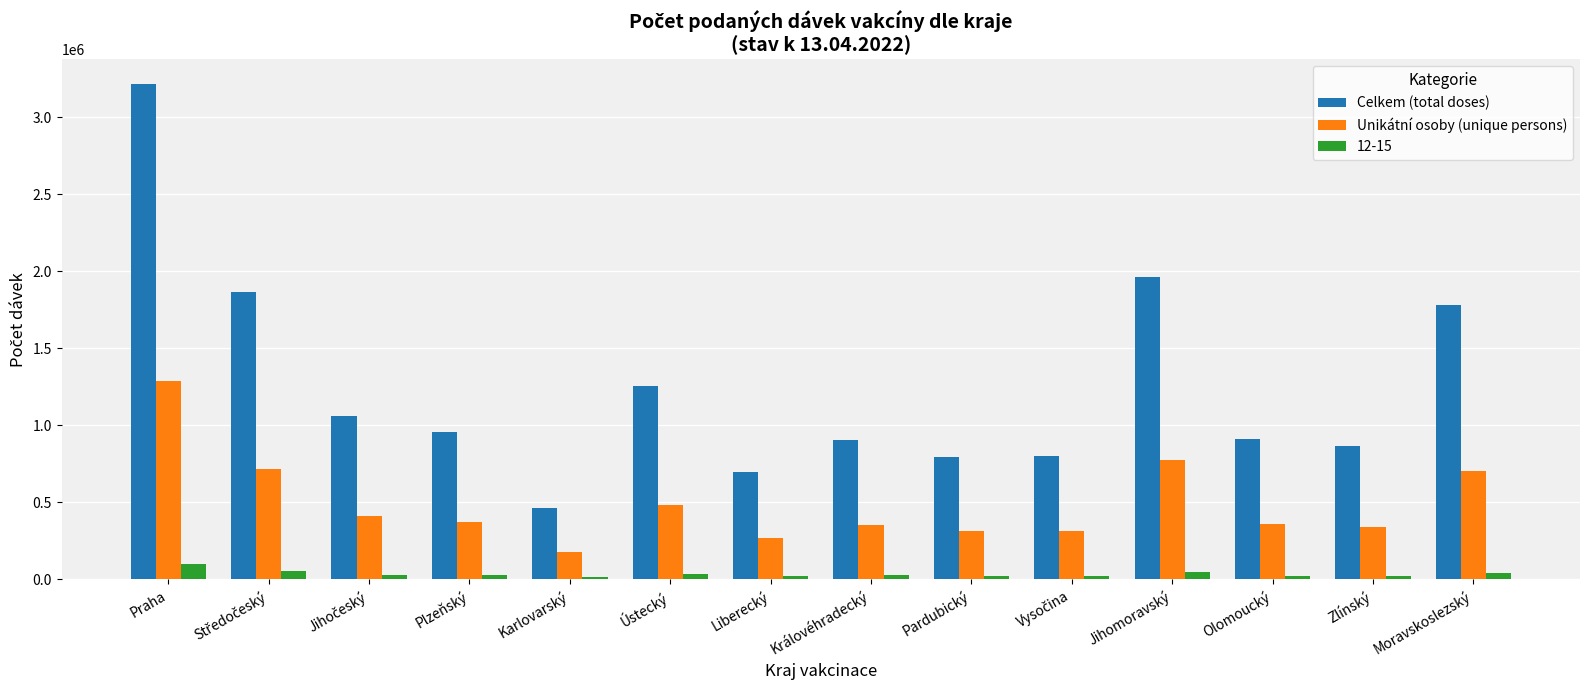

List the series in order of their overall mean, highest first.

Celkem (total doses), Unikátní osoby (unique persons), 12-15